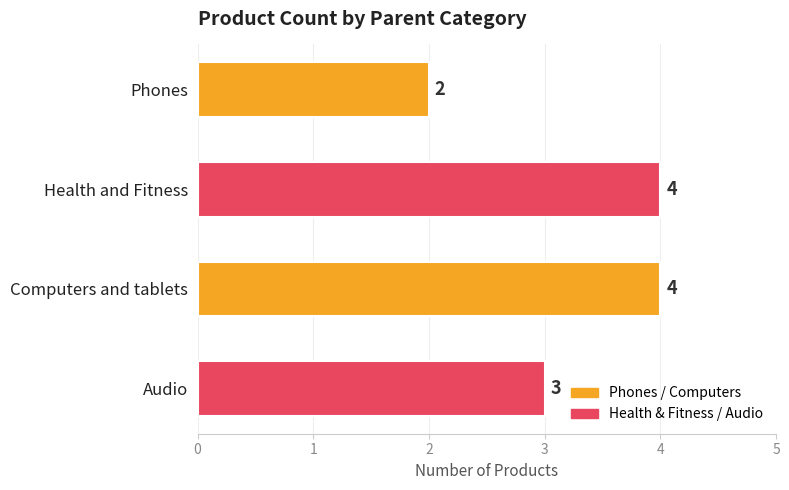

What value does the data have at Health and Fitness?

4